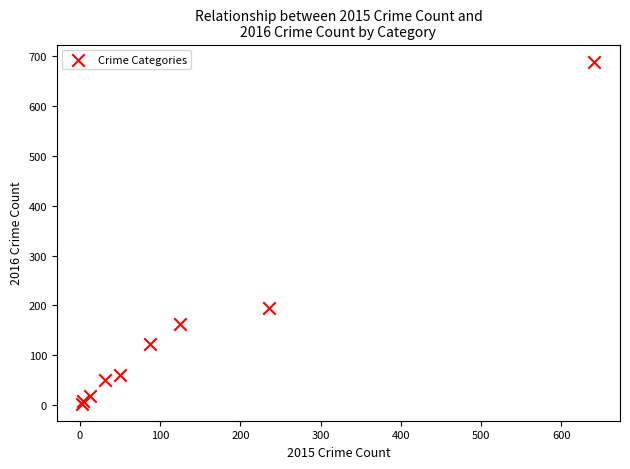

What Y value in the scatter plot is closest to 346?

194